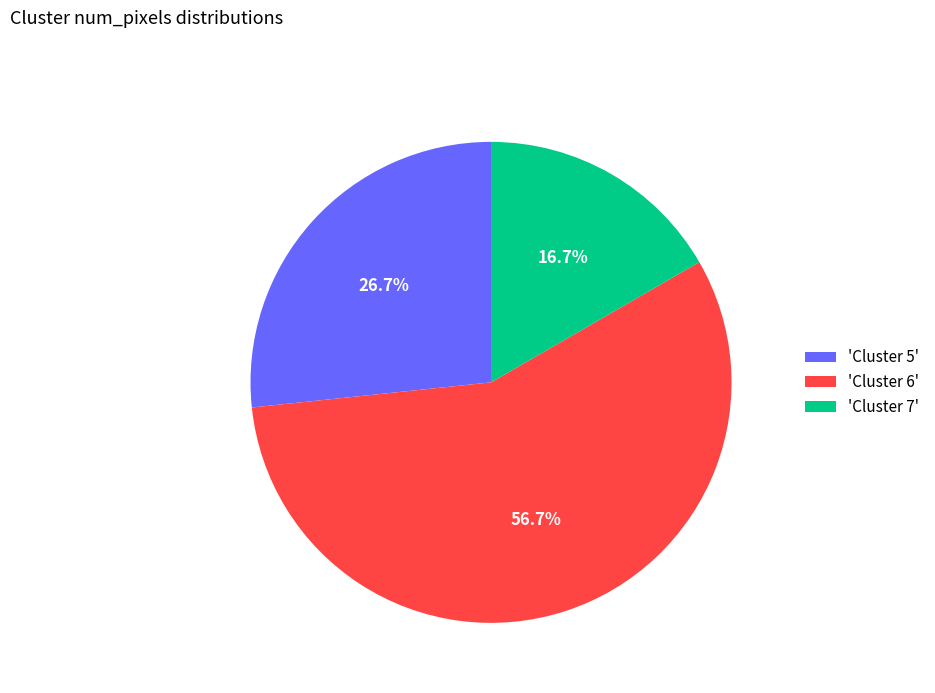

Rank the categories by value from lowest to highest.

'Cluster 7', 'Cluster 5', 'Cluster 6'